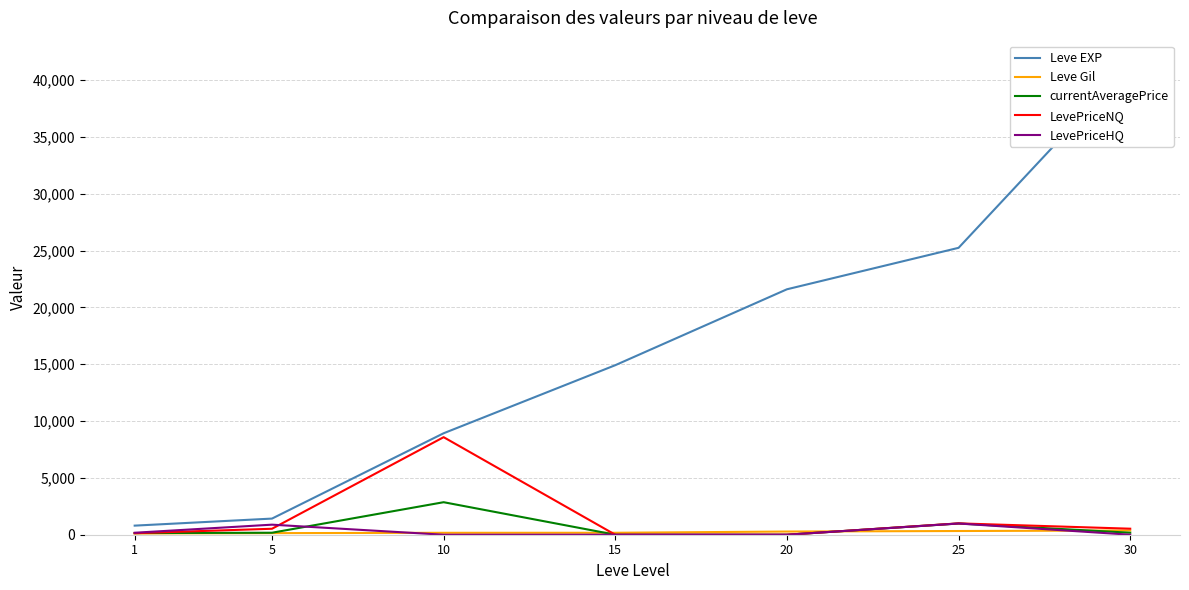

True or false: currentAveragePrice and Leve EXP cross at least once.

False